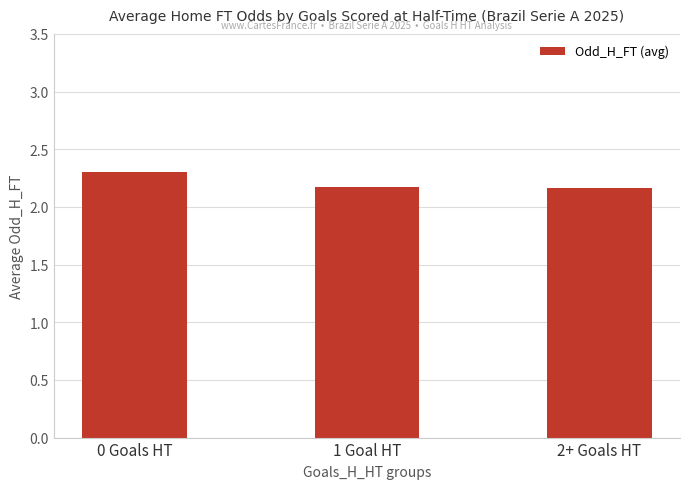

How many values are between 2 and 3?

3